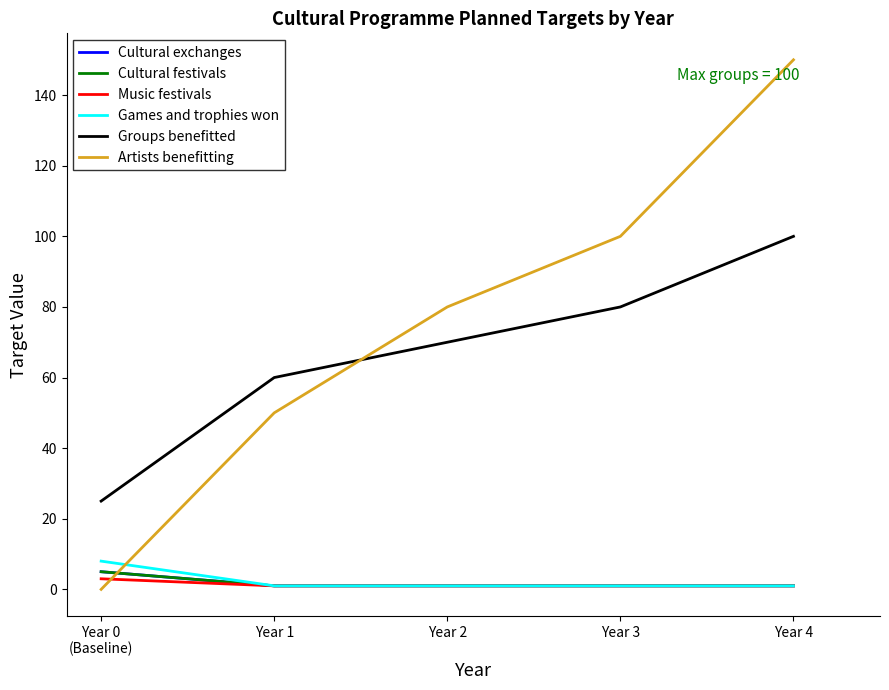

What is the highest value of the Cultural exchanges series?

5